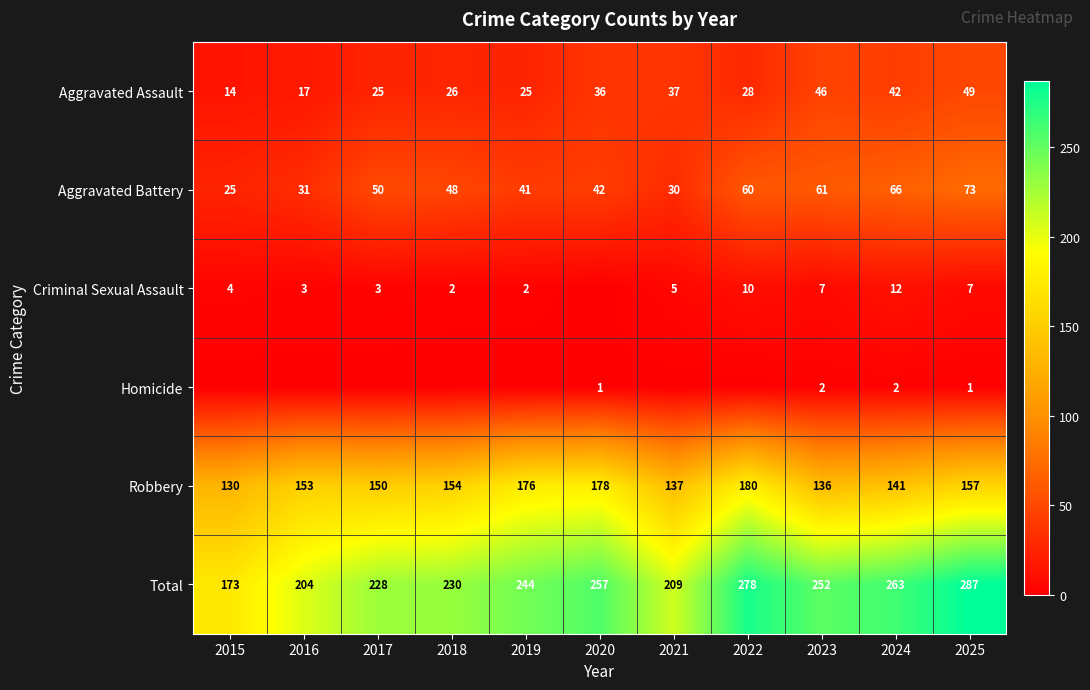

What is the sum of the Robbery values at 2016 and 2024?

294